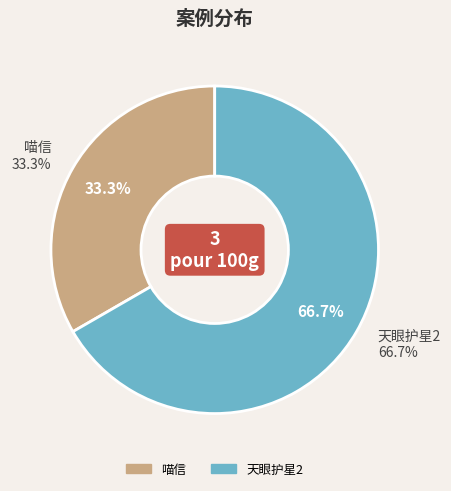

Combined, what portion of the pie is 天眼护星2 and 喵信?

100.0%